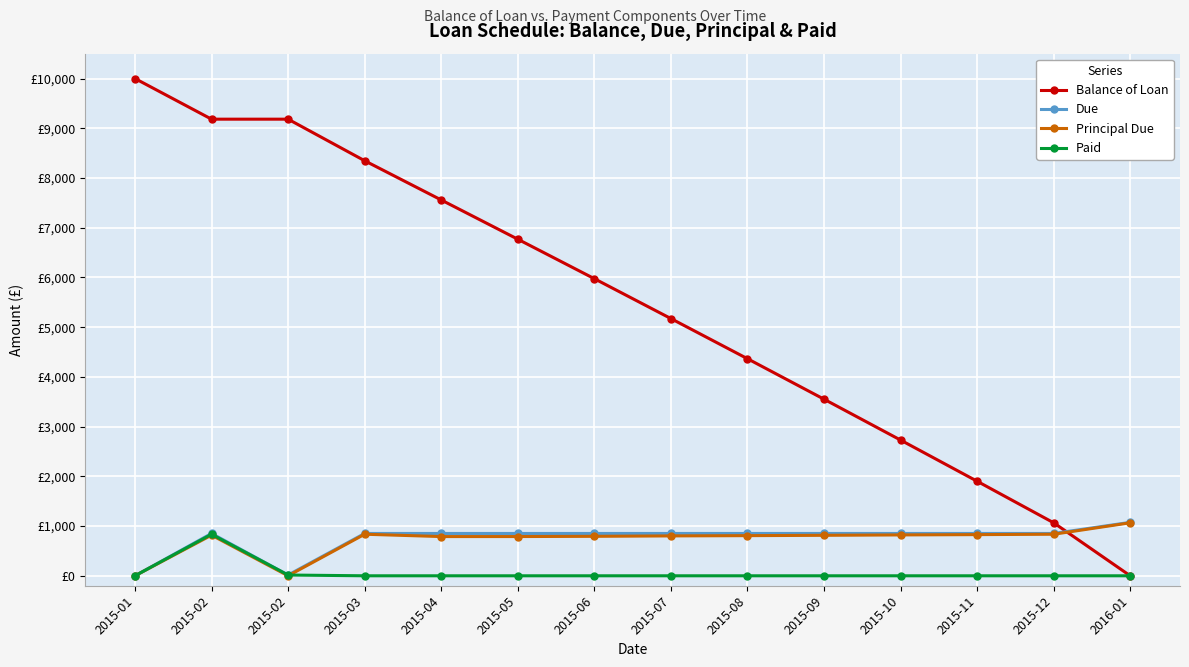

Does the chart have visible grid lines?

Yes